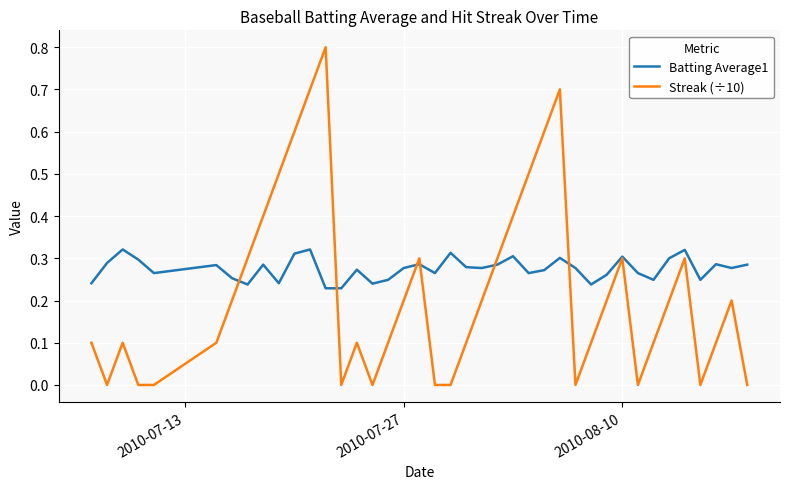

Which series has the largest total across all categories?

Batting Average1